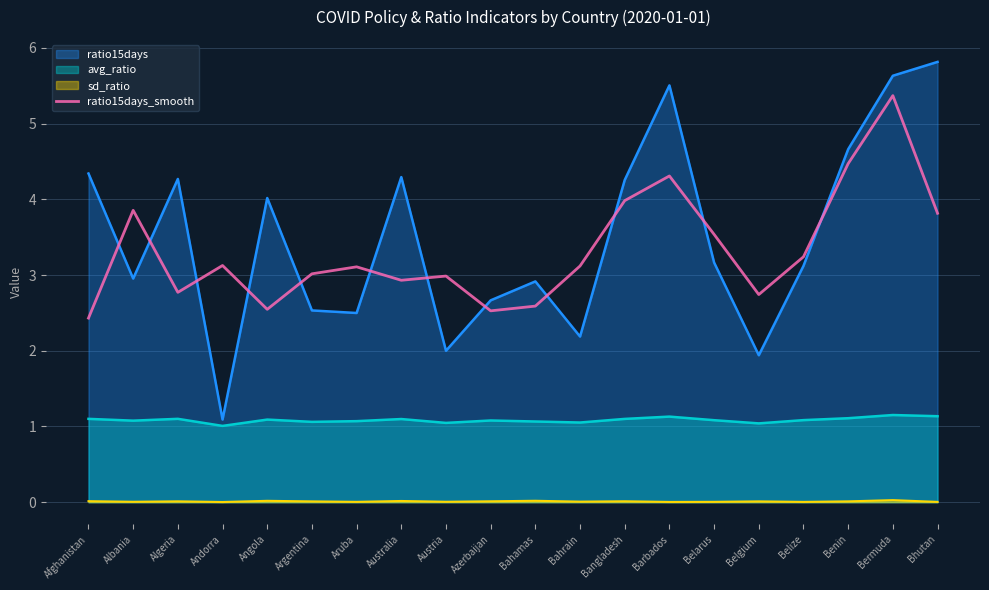

How many lines are shown in the chart?

4